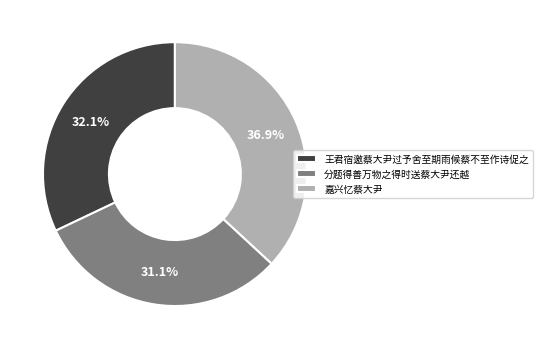

Count the number of slices in the pie.

3